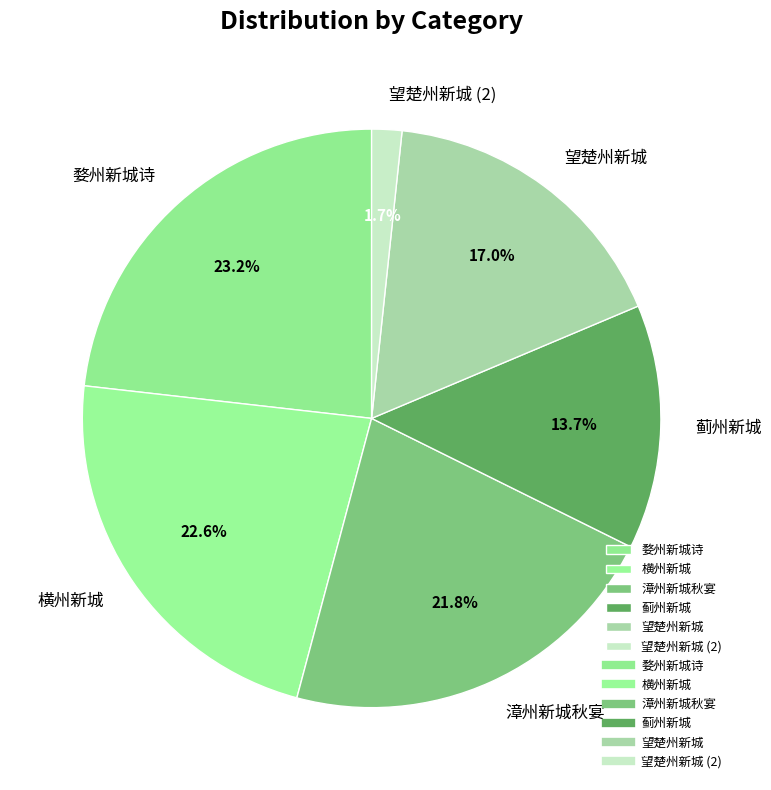

What percentage is the 蓟州新城 slice, to the nearest percent?

14%